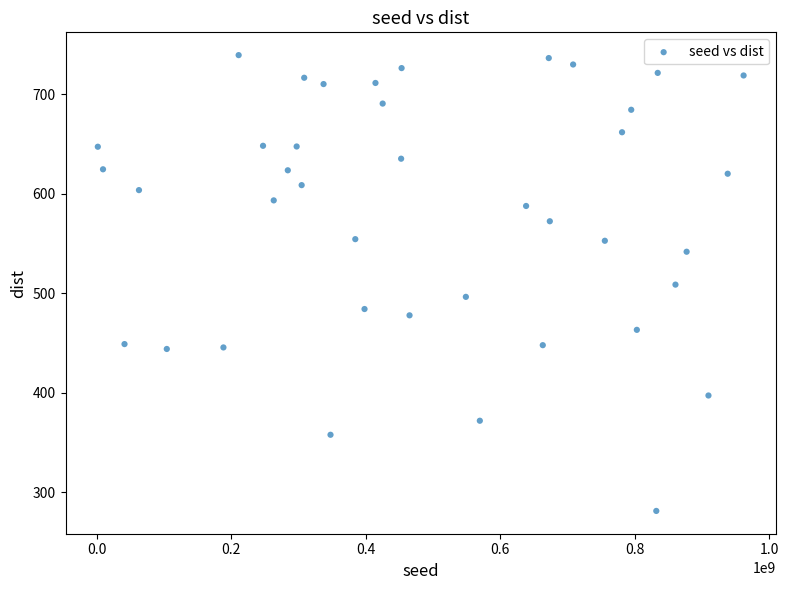

What is the range of X values (max minus min)?

959559609.0